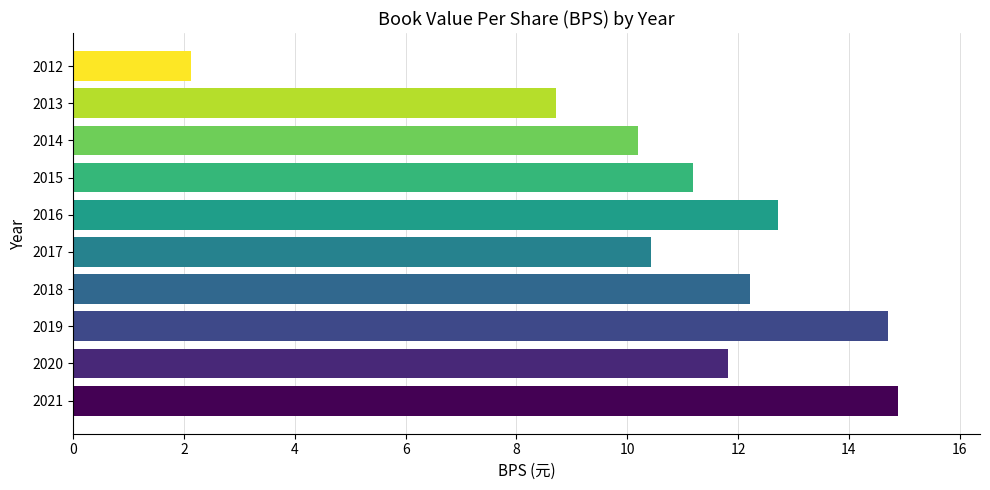

Between 2018 and 2015, which is larger?

2018